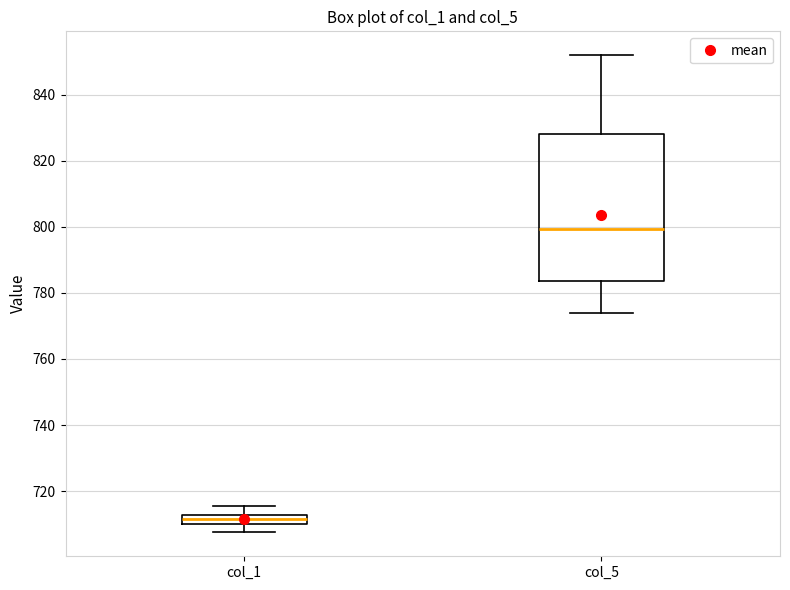

Comparing the boxes themselves (not the whiskers), which one is the tallest?

col_5